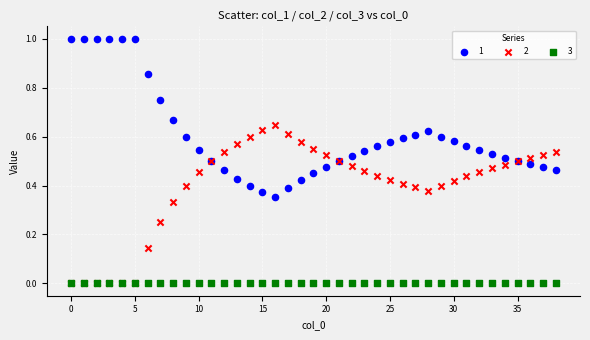

What are all the series names shown in the legend?

1, 2, 3